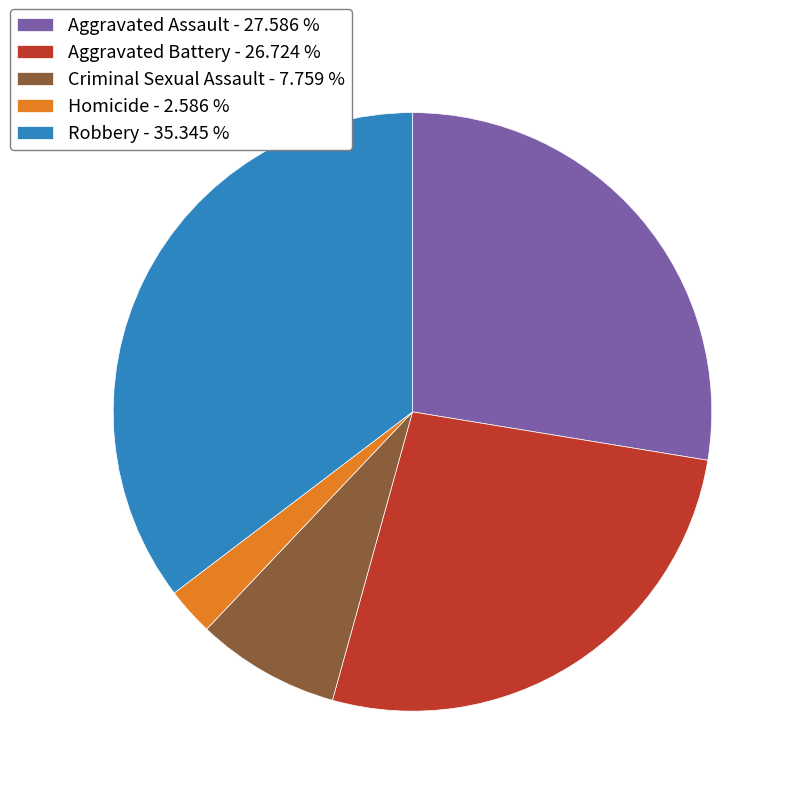

Does Robbery - 35.345 % represent more than half of the total?

No